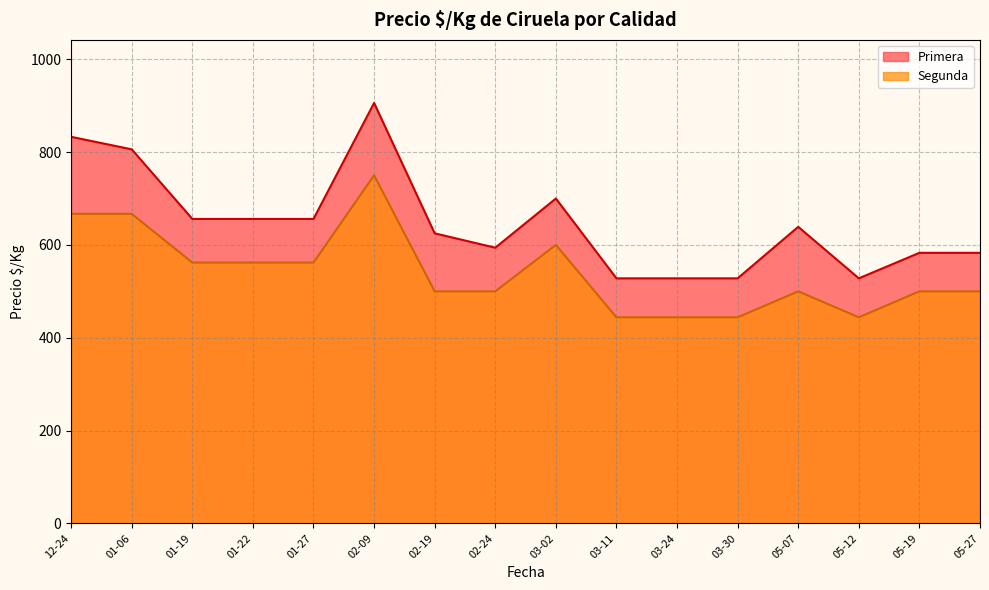

Rank the categories by Primera value from highest to lowest.

2021-02-09, 2020-12-24, 2021-01-06, 2021-03-02, 2021-01-27, 2021-01-22, 2021-01-19, 2021-05-07, 2021-02-19, 2021-02-24, 2021-05-19, 2021-05-27, 2021-03-30, 2021-03-11, 2021-03-24, 2021-05-12